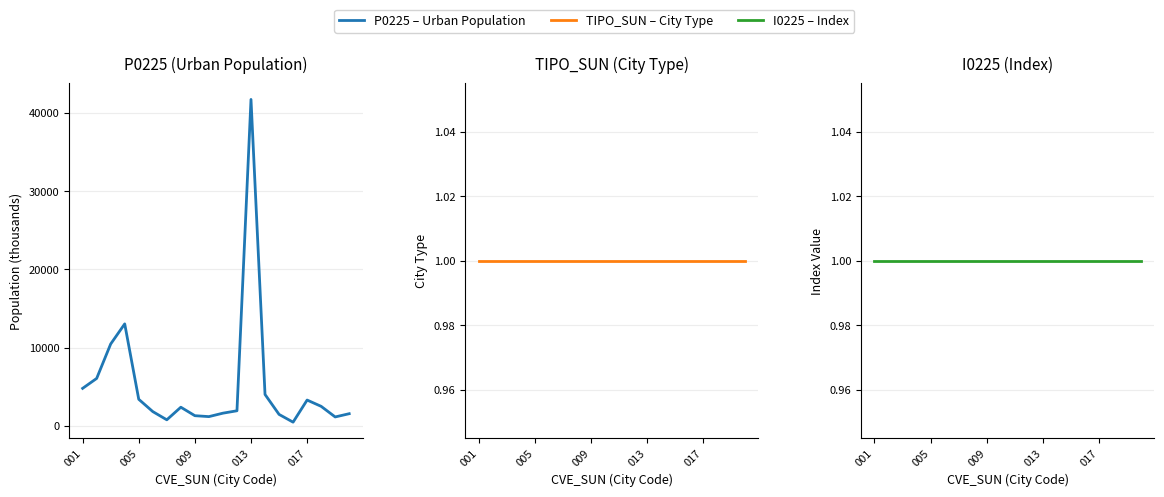

Where is I0225 nearest to the value 1?

001